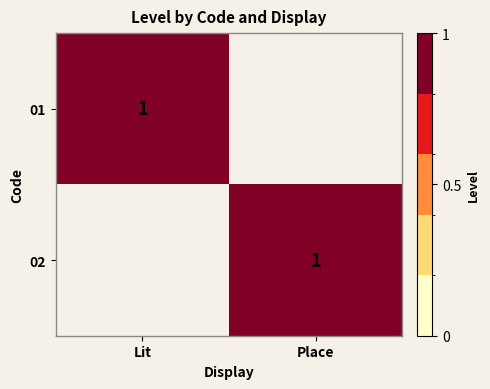

Which label corresponds to the smallest value in the chart?

Place